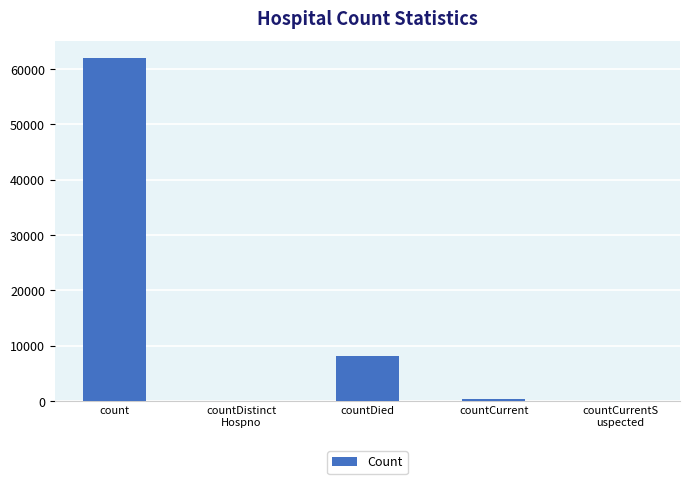

What is the sum of the values at countDied and countDistinct
Hospno?

8124